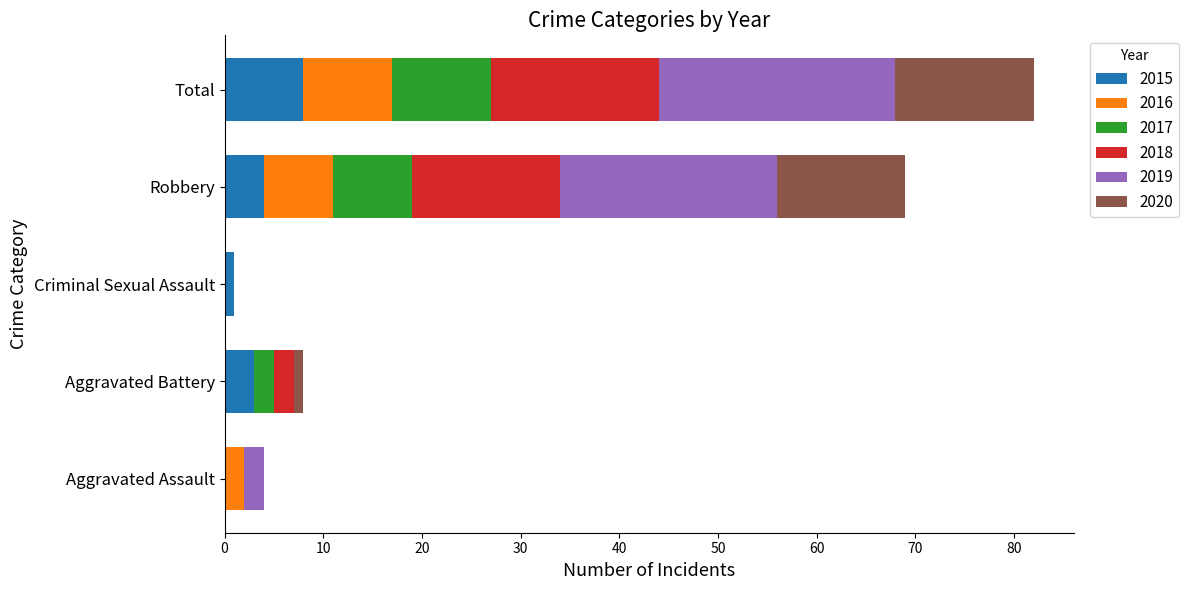

What is the total value across all series at Aggravated Assault?

4